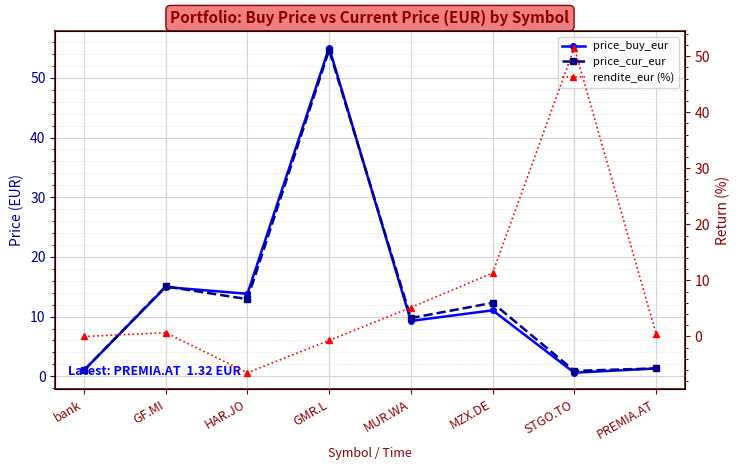

Which series has the largest total across all categories?

price_cur_eur